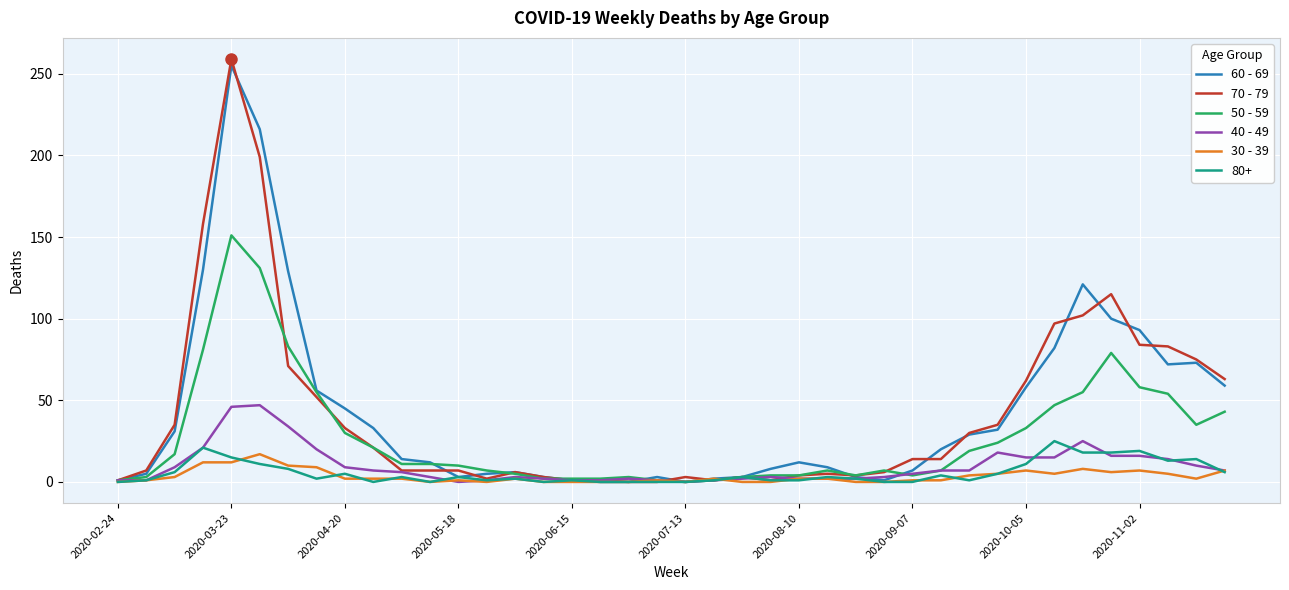

Which series has the widest spread of values?

70 - 79